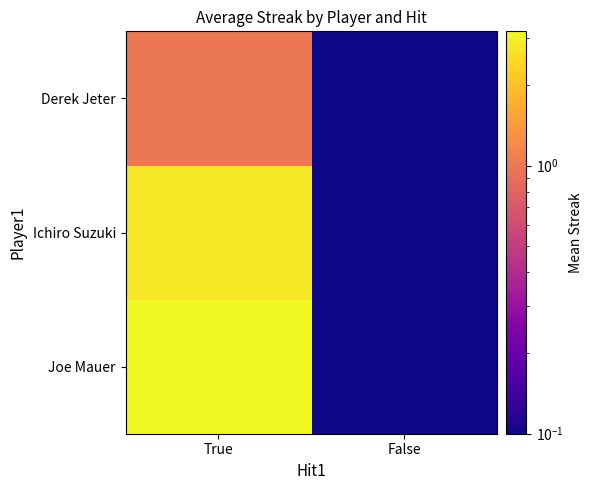

Reading right to left, what are all the values shown in this chart?

Joe Mauer: False=0.0	True=3.2
Ichiro Suzuki: False=0.0	True=2.8
Derek Jeter: False=0.0	True=1.0